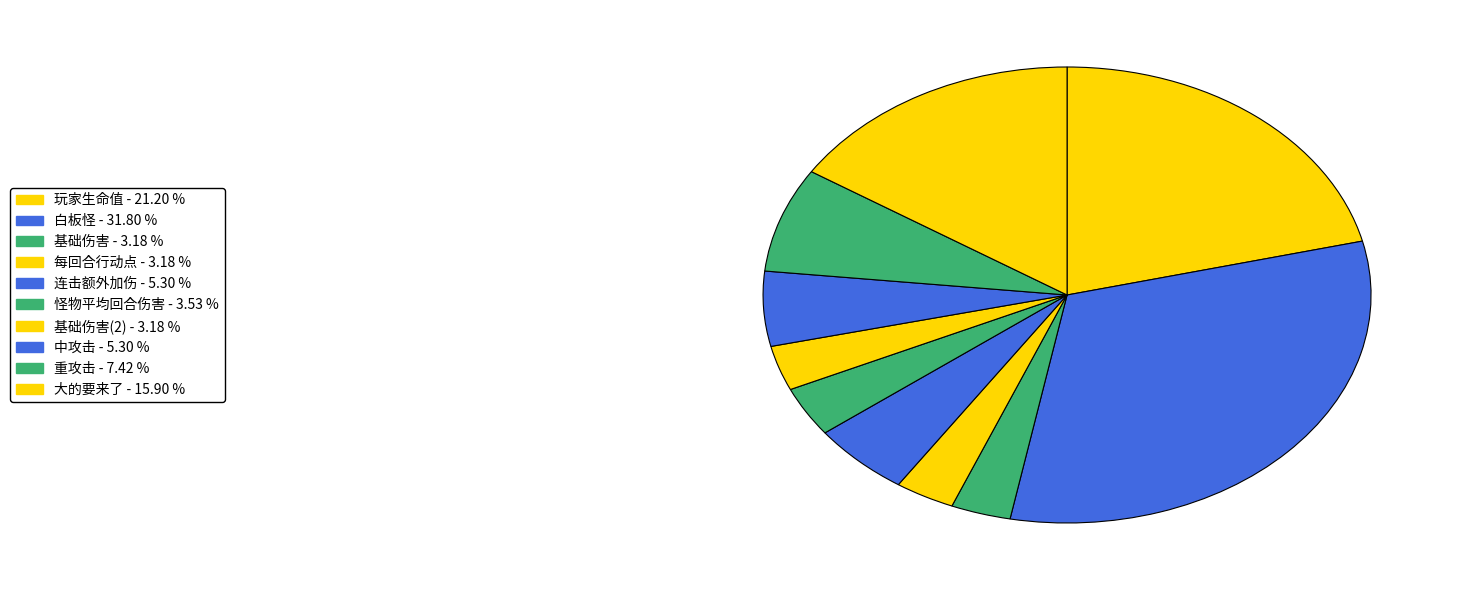

How many slices are in this pie chart?

10